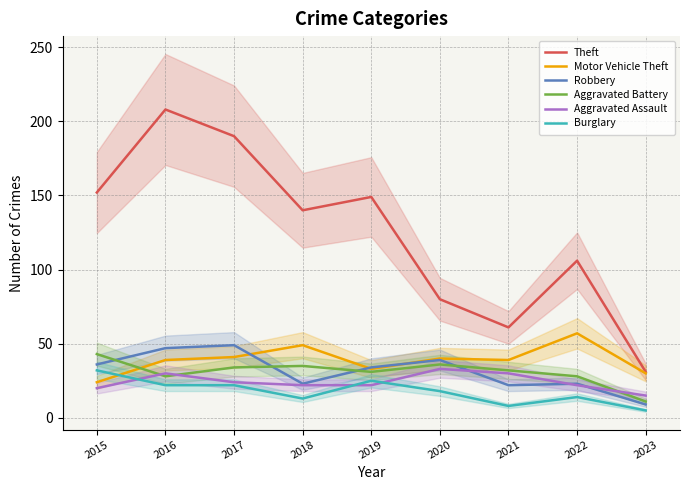

Reading right to left, list all the values displayed in this chart.

Theft: 31	106	61	80	149	140	190	208	152
Motor Vehicle Theft: 30	57	39	40	33	49	41	39	24
Robbery: 9	23	22	39	34	23	49	47	36
Aggravated Battery: 11	28	32	36	31	35	34	28	43
Aggravated Assault: 15	22	30	33	22	22	24	30	20
Burglary: 5	14	8	18	25	13	22	22	32